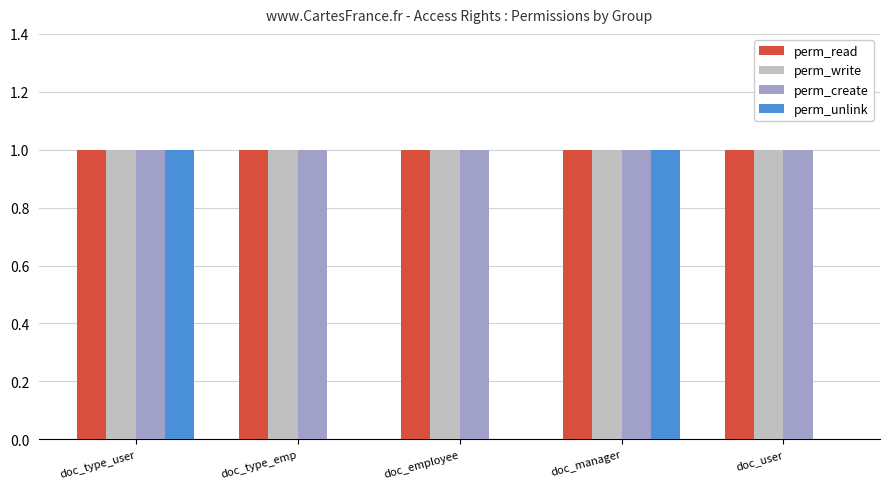

Does the chart contain stacked bars?

No